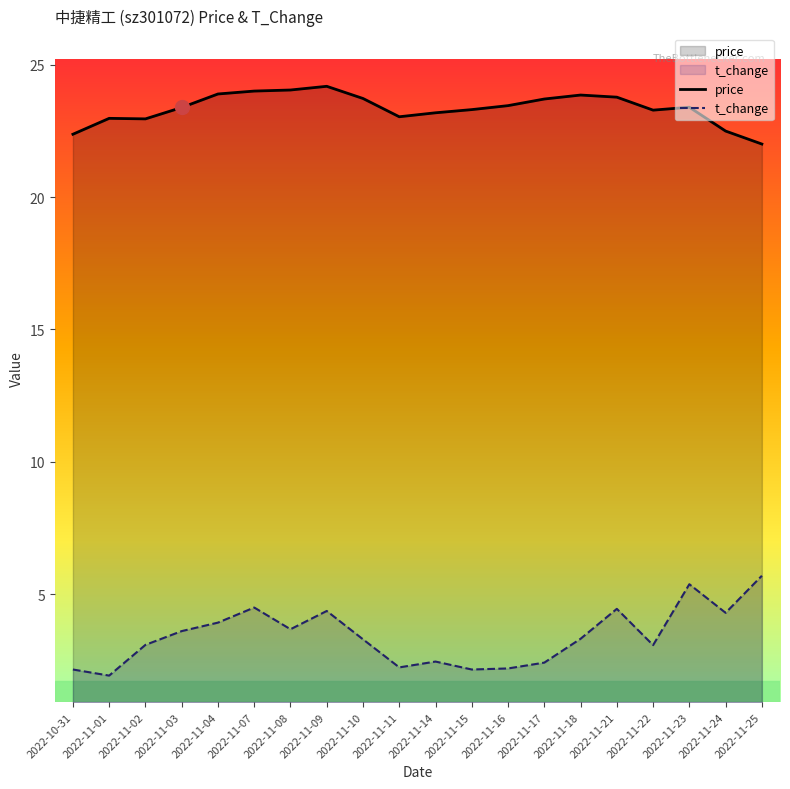

At which label does price first exceed 23?

2022-11-03